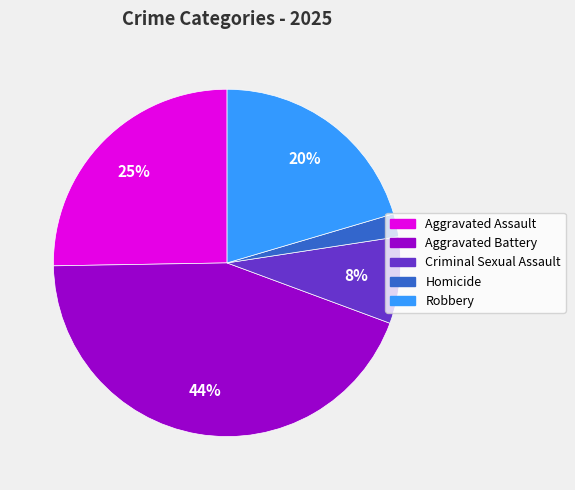

Is it true that Criminal Sexual Assault is 1% of the pie?

False